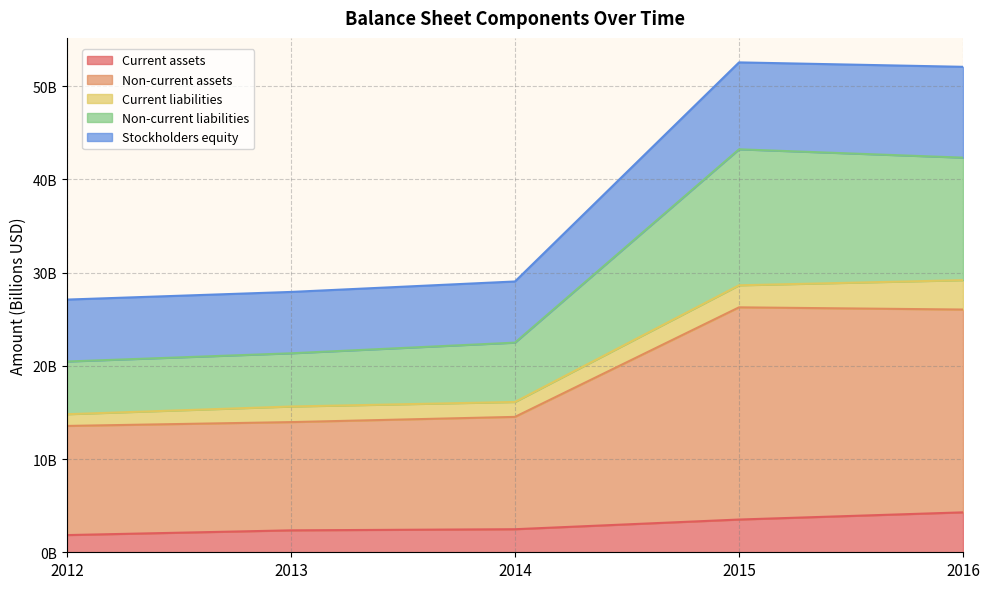

What is the difference between the maximum and minimum values in the Current assets series?

2.4